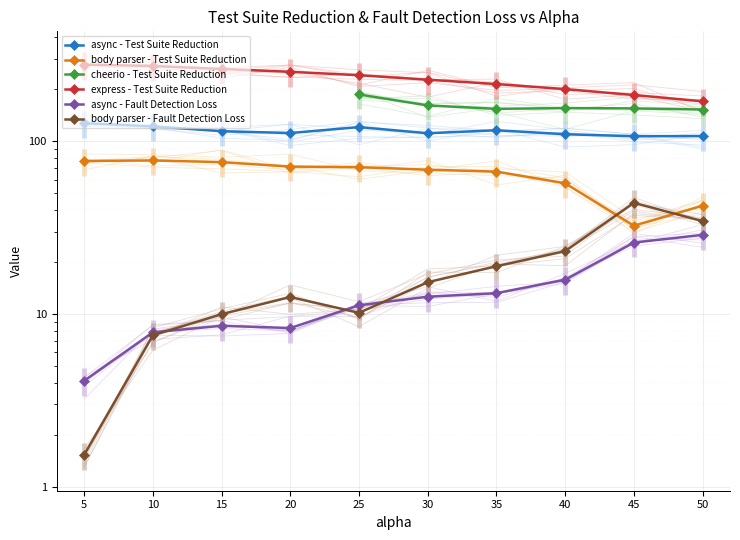

What are all the series names shown in the legend?

async - Test Suite Reduction, body parser - Test Suite Reduction, cheerio - Test Suite Reduction, express - Test Suite Reduction, async - Fault Detection Loss, body parser - Fault Detection Loss